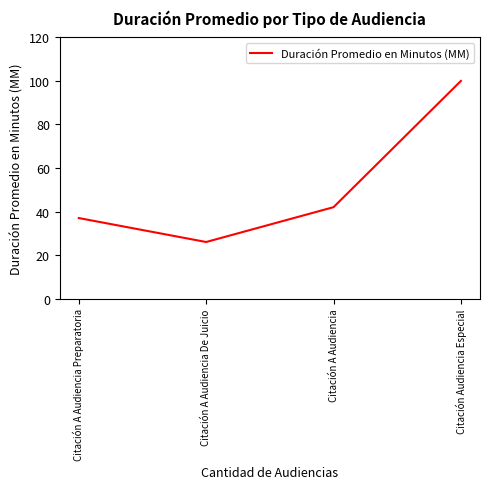

Reading left to right, extract all data points from this chart.

Citación A Audiencia Preparatoria=37	Citación A Audiencia De Juicio=26	Citación A Audiencia=42	Citación Audiencia Especial=100